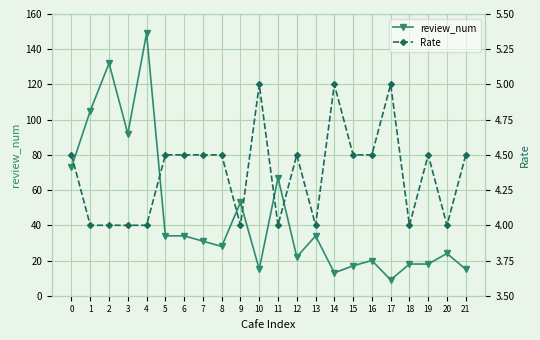

List the labels in order of Rate value, smallest first.

1, 2, 3, 4, 9, 11, 13, 18, 20, 0, 5, 6, 7, 8, 12, 15, 16, 19, 21, 10, 14, 17